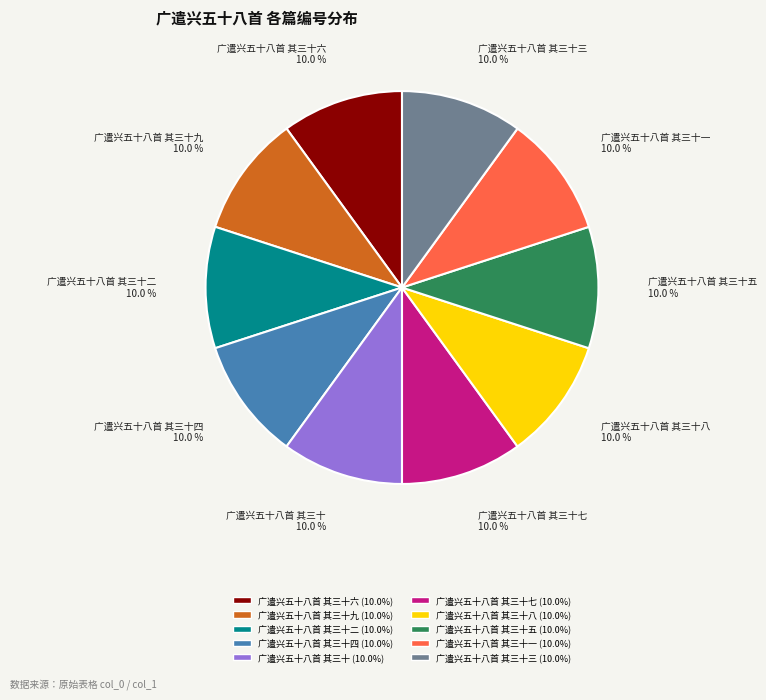

What is the ratio of the value at 广遣兴五十八首 其三十 to the value at 广遣兴五十八首 其三十八?

1.0